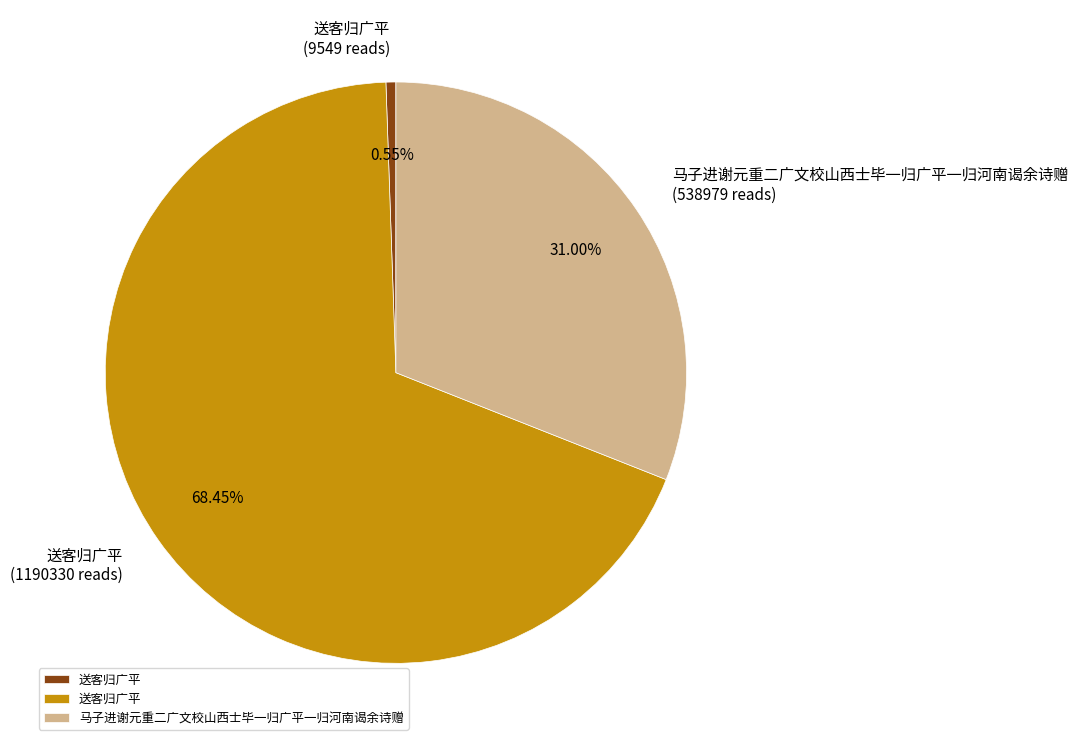

Is there any slice that represents more than half of the pie?

Yes